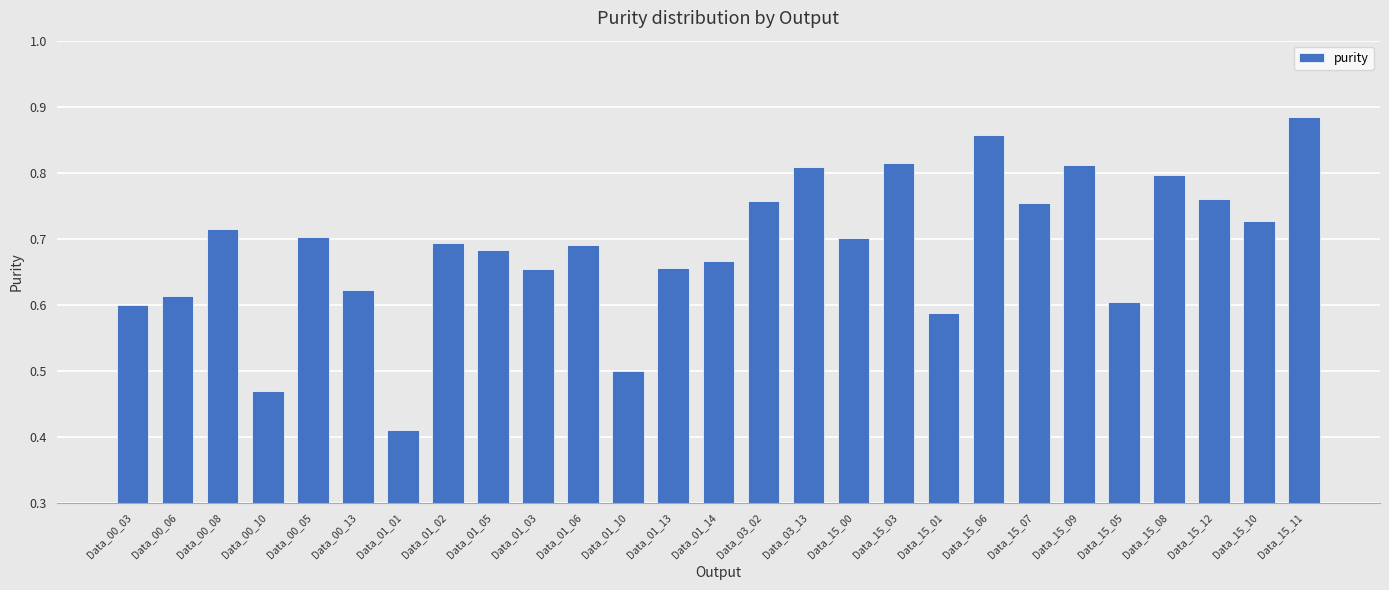

What is the label of the 14th bar from the right?

Data_01_14